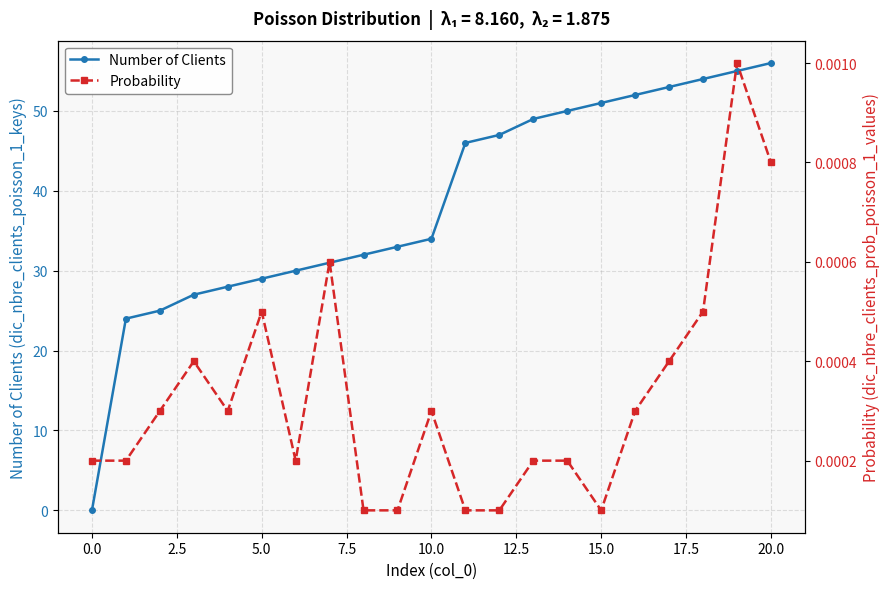

How many positive values does the Number of Clients series have?

20